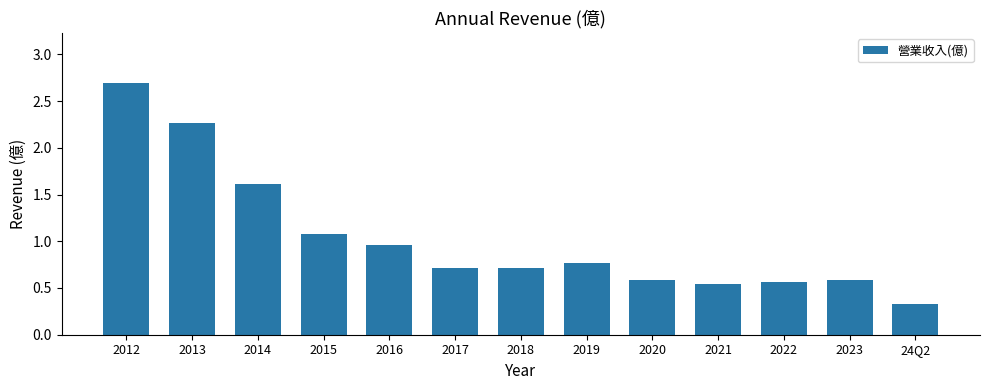

What is the difference between the values at 2012 and 2023?

2.1